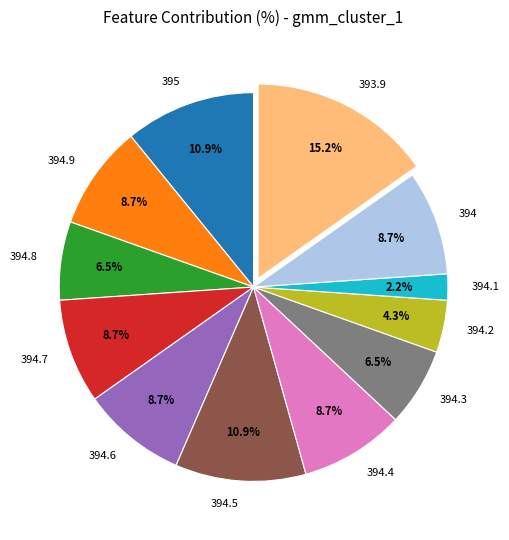

Is there a majority slice in this chart?

No